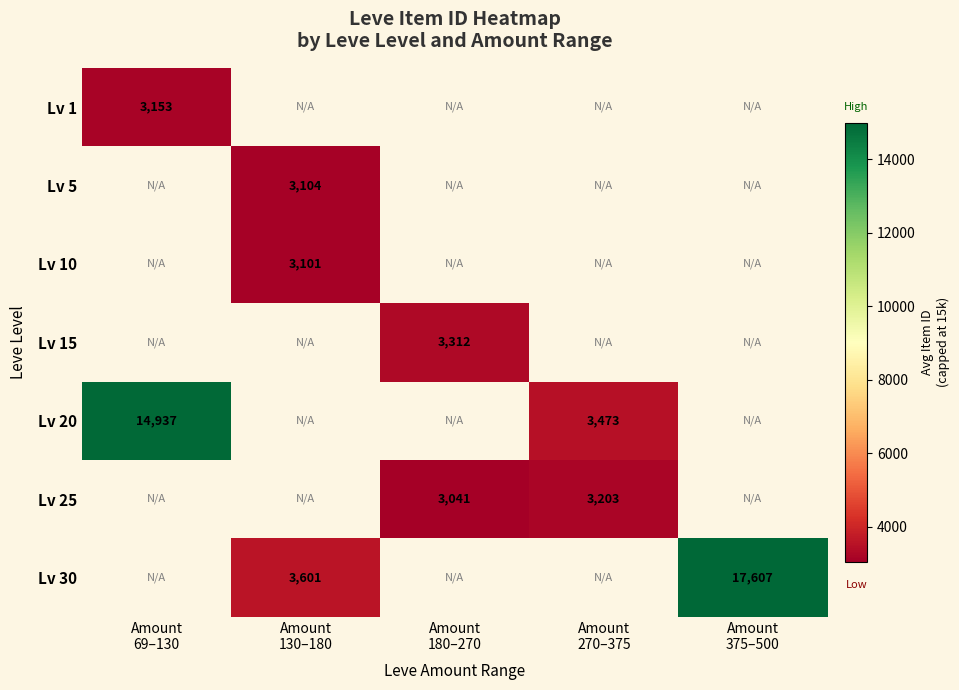

How many categories are shown in the chart?

5